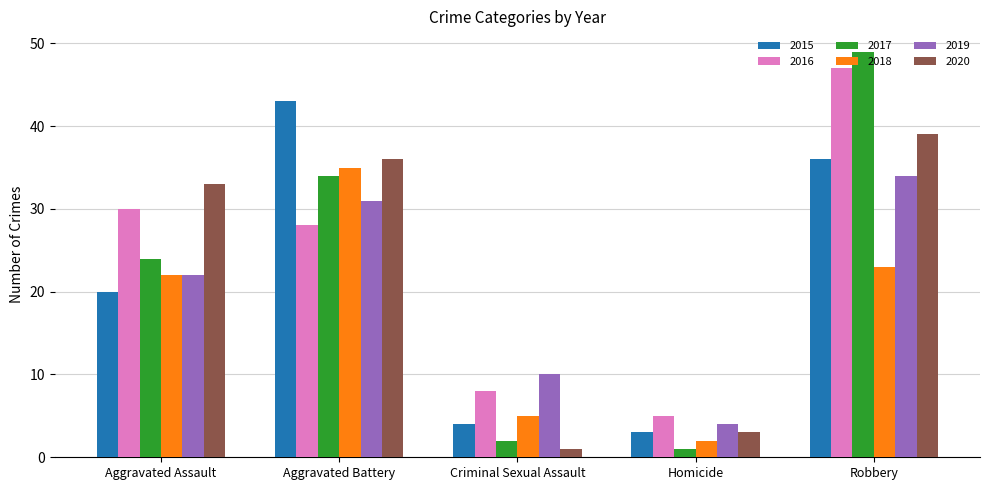

Which series changed the most between Criminal Sexual Assault and Robbery?

2017